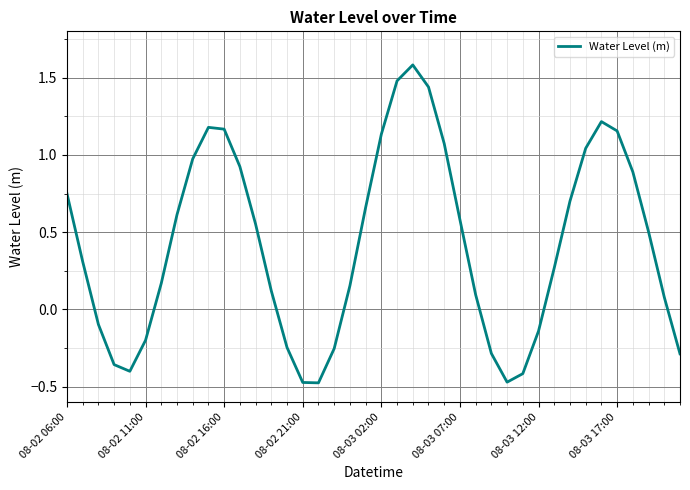

What is the difference between the maximum and minimum values?

2.1